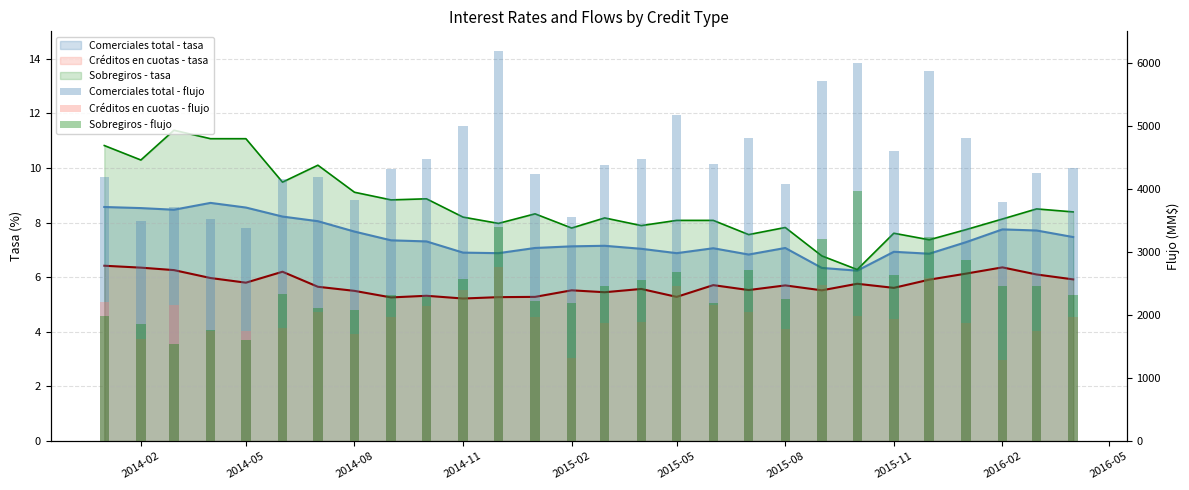

How many groups of bars are there?

28